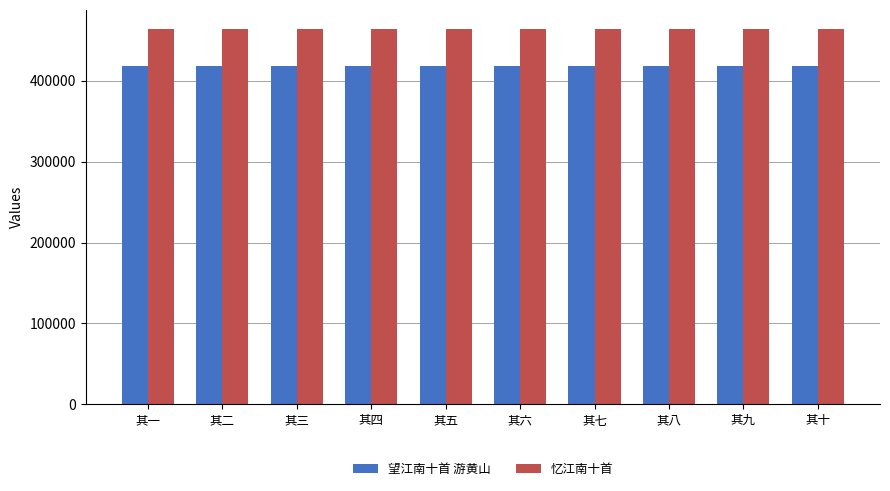

Are the bars grouped side by side (vs. stacked)?

Yes